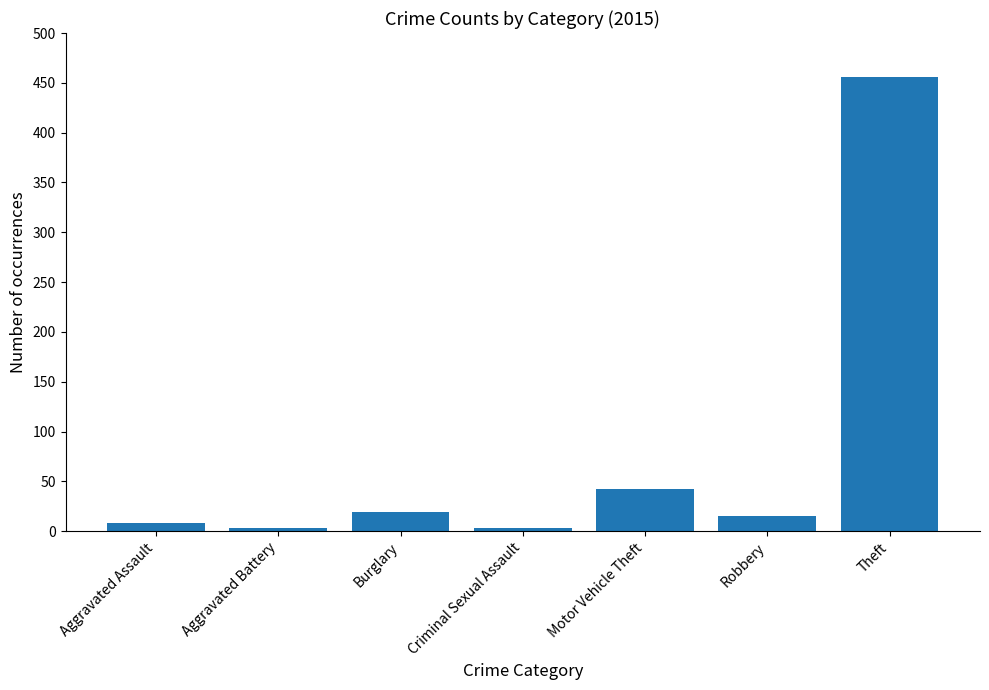

How many bars are there in total?

7